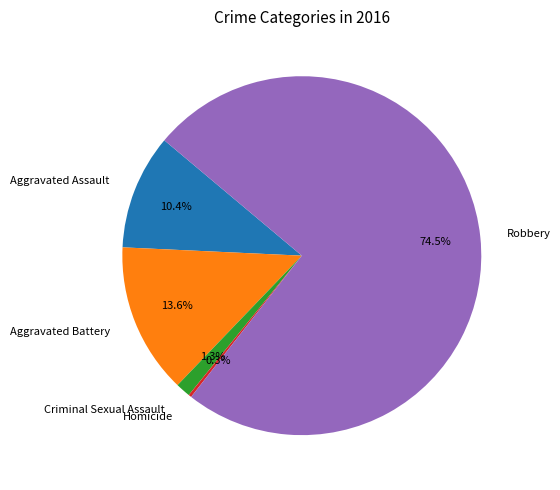

Which slice is the largest?

Robbery